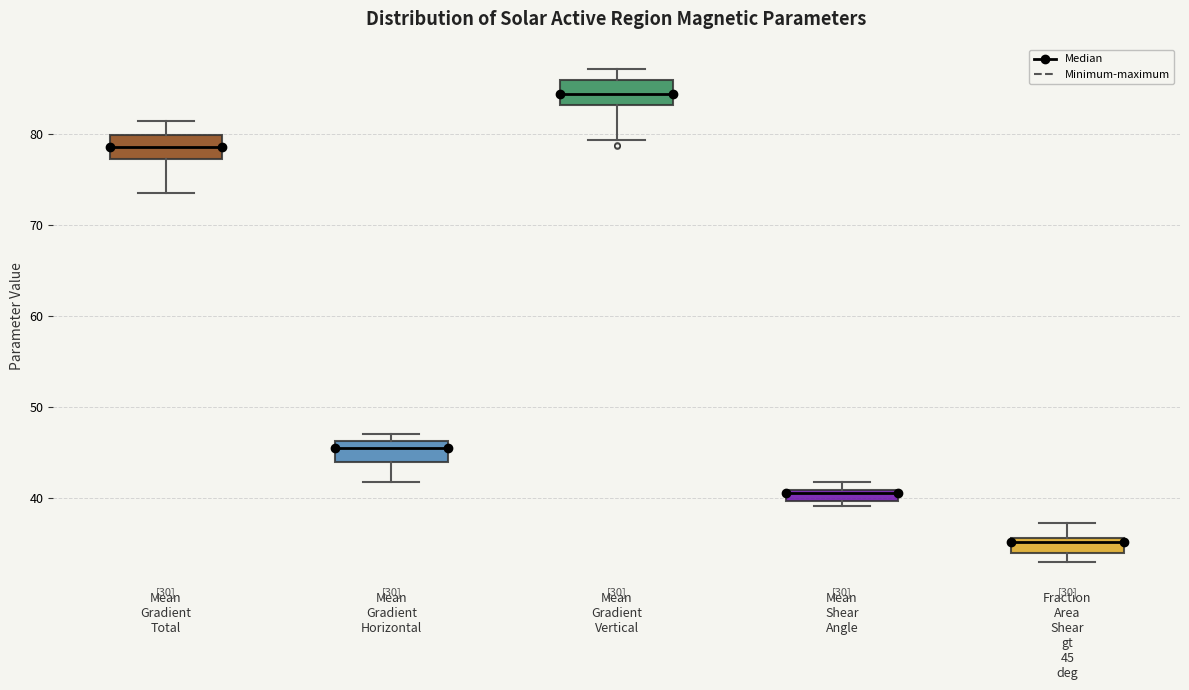

Where is the upper edge of the box for Mean Shear Angle on the y-axis? The values are not printed on the chart, so give them approximately, as read against the axis.

41